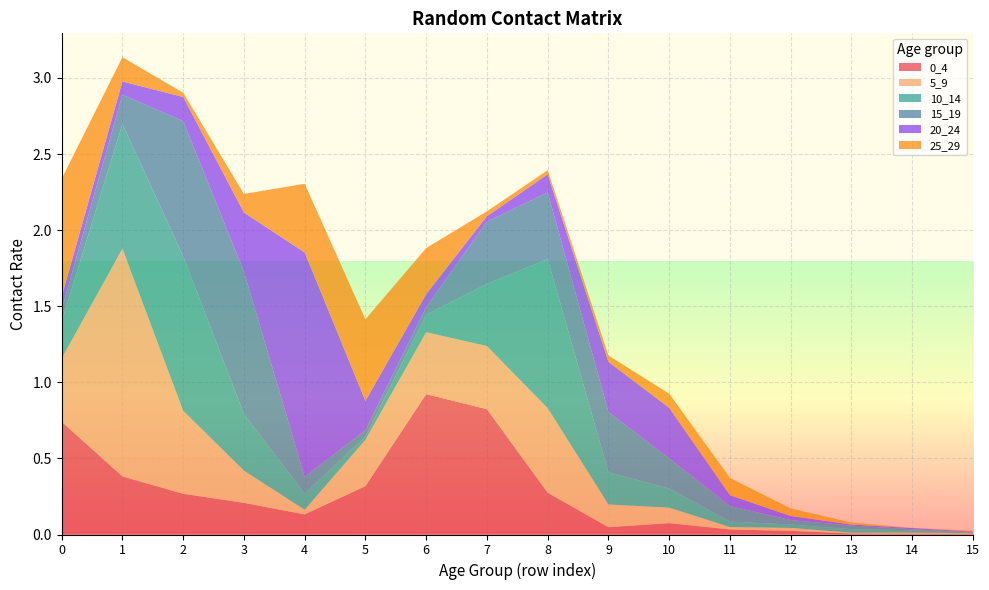

Reading left to right, extract all data points from this chart.

0_4: 0=0.7	1=0.4	2=0.3	3=0.2	4=0.1	5=0.3	6=0.9	7=0.8	8=0.3	9=0.0	10=0.1	11=0.0	12=0.0	13=0.0	14=0.0	15=0.0
5_9: 0=0.4	1=1.5	2=0.5	3=0.2	4=0.0	5=0.3	6=0.4	7=0.4	8=0.6	9=0.1	10=0.1	11=0.0	12=0.0	13=0.0	14=0.0	15=0.0
10_14: 0=0.2	1=0.8	2=1.0	3=0.4	4=0.1	5=0.0	6=0.1	7=0.4	8=1.0	9=0.2	10=0.1	11=0.0	12=0.0	13=0.0	14=0.0	15=0.0
15_19: 0=0.1	1=0.2	2=0.9	3=0.9	4=0.1	5=0.0	6=0.0	7=0.4	8=0.4	9=0.4	10=0.2	11=0.1	12=0.0	13=0.0	14=0.0	15=0.0
20_24: 0=0.1	1=0.1	2=0.2	3=0.4	4=1.5	5=0.2	6=0.1	7=0.0	8=0.1	9=0.3	10=0.3	11=0.1	12=0.0	13=0.0	14=0.0	15=0.0
25_29: 0=0.8	1=0.2	2=0.0	3=0.1	4=0.5	5=0.5	6=0.3	7=0.0	8=0.0	9=0.0	10=0.1	11=0.1	12=0.0	13=0.0	14=0.0	15=0.0